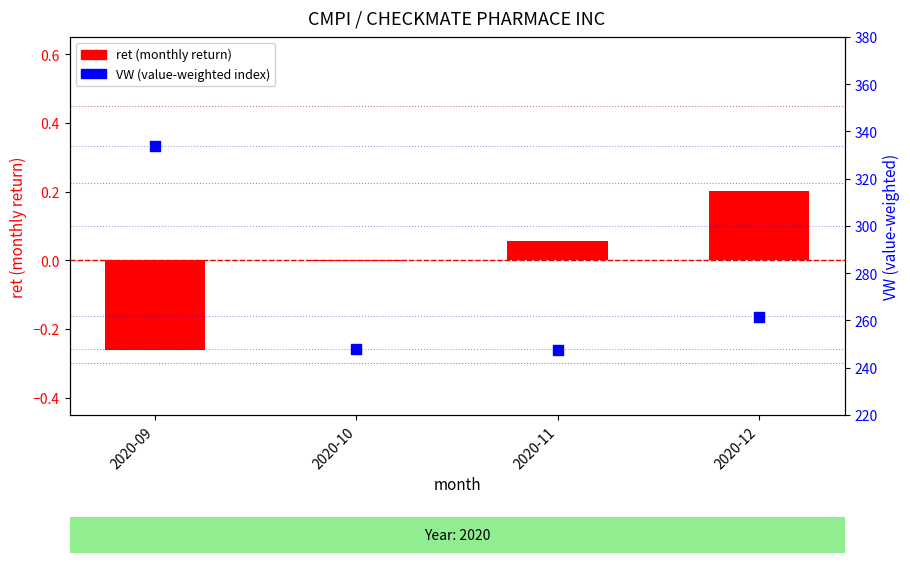

What are all the series names shown in the legend?

ret (monthly return), VW (value-weighted index)